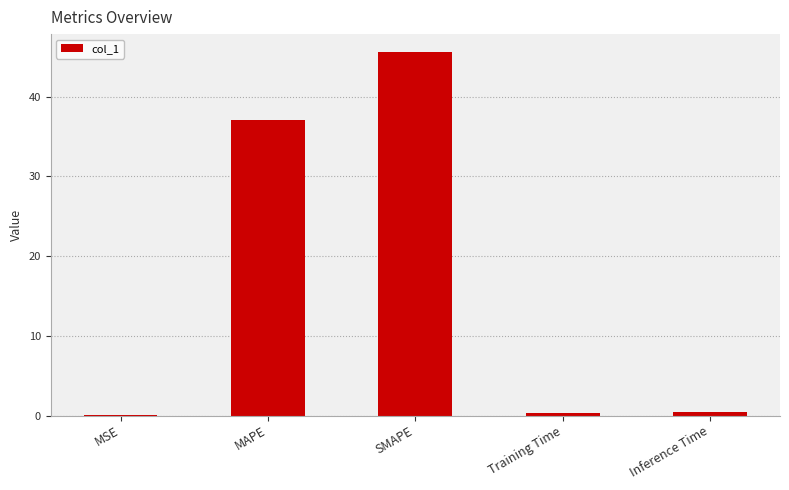

The chart shows a value of 10.2 at SMAPE. True or false?

False